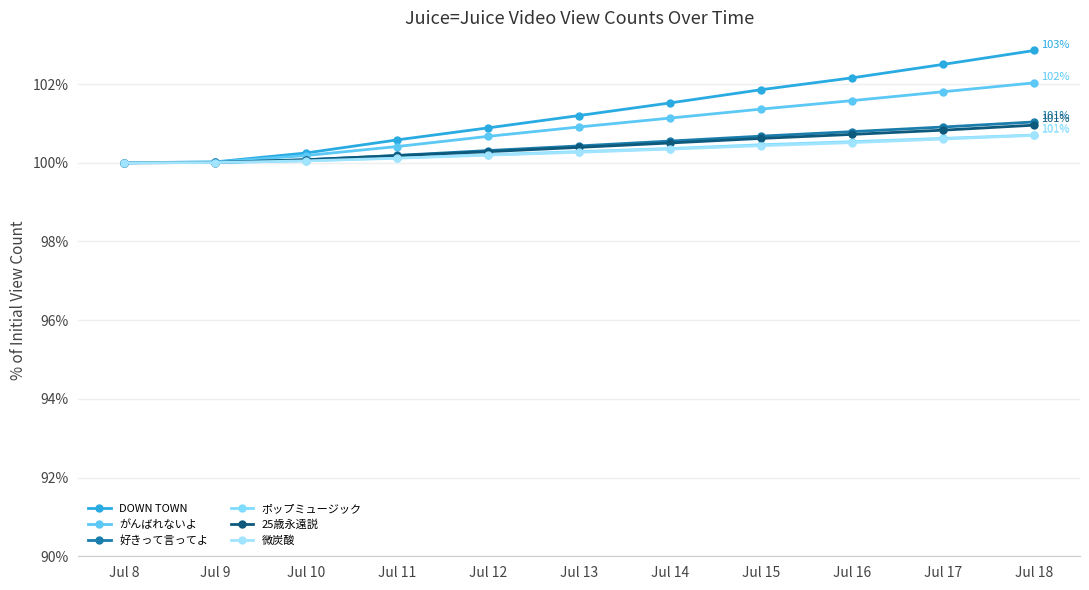

What is the sum of the がんばれないよ values at Jul 14 and Jul 13?

202.0